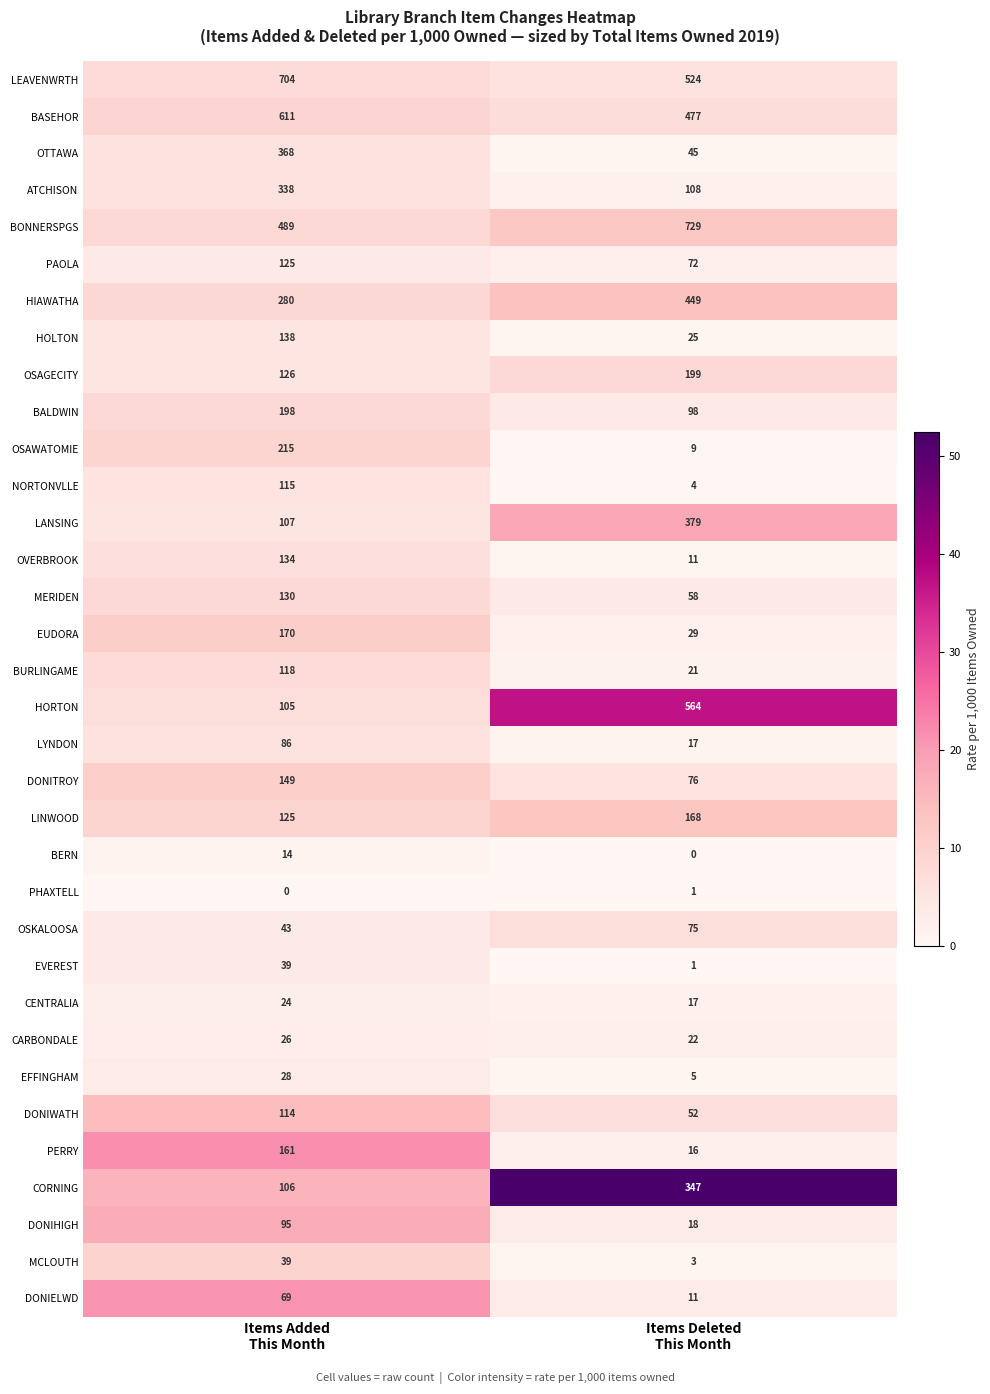

What is the average value of the LEAVENWRTH series?

614